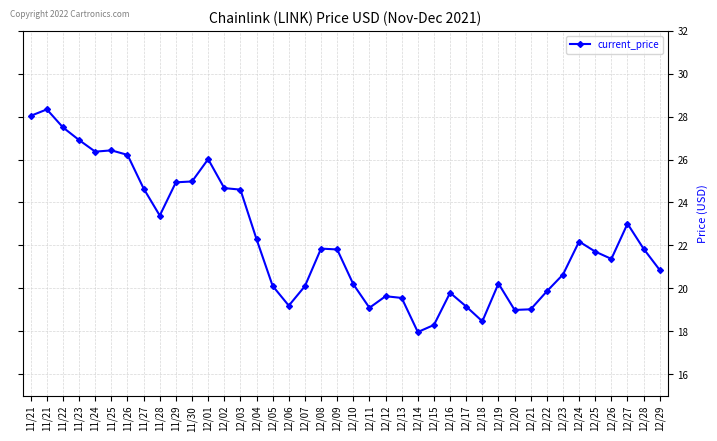

What is the label of the 17th point from the right?

12/13